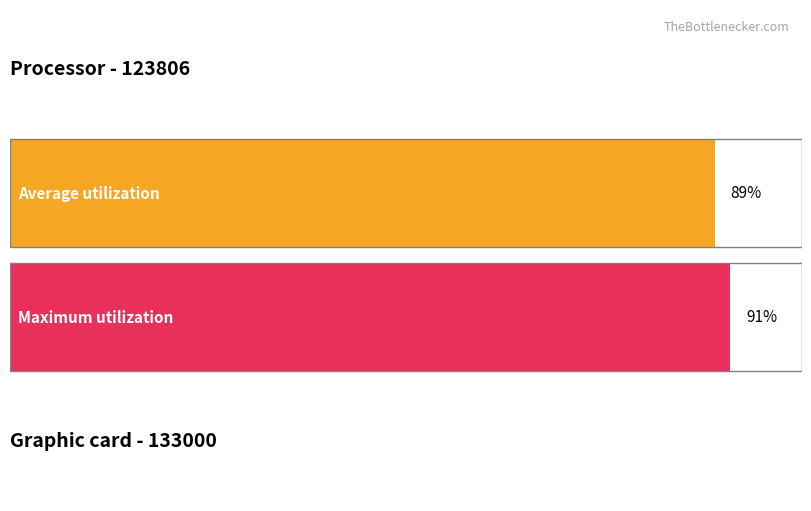

What is the sum of the Maximum utilization values at 123806 and 133000?

1.8